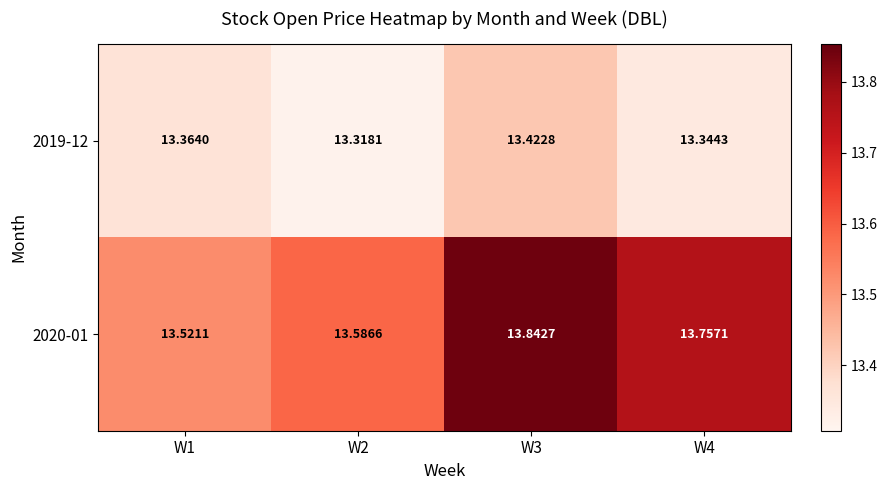

Is the value of 2019-12 at W4 greater than the value of 2020-01 at W1?

No